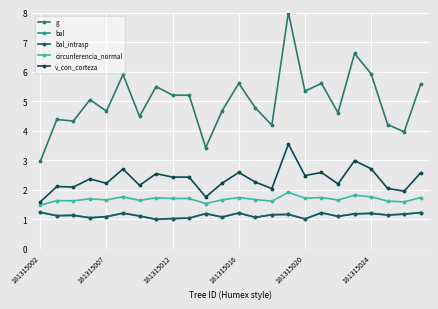

What is the highest value of the v_con_corteza series?

3.5